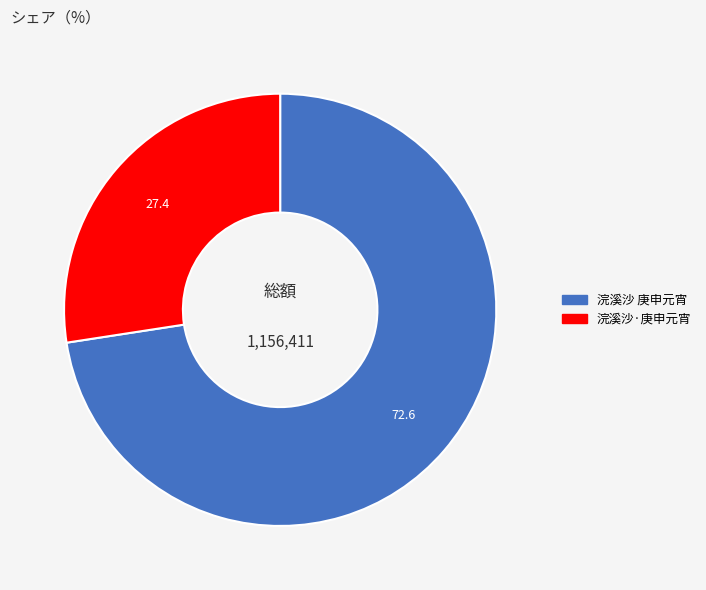

Which slice is the smallest?

浣溪沙·庚申元宵